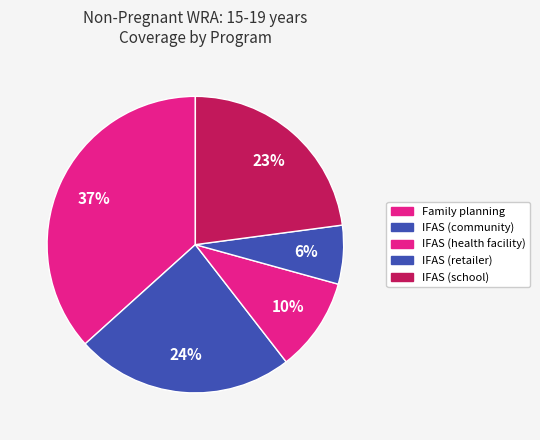

Which has a higher value, IFAS (retailer) or IFAS (school)?

IFAS (school)